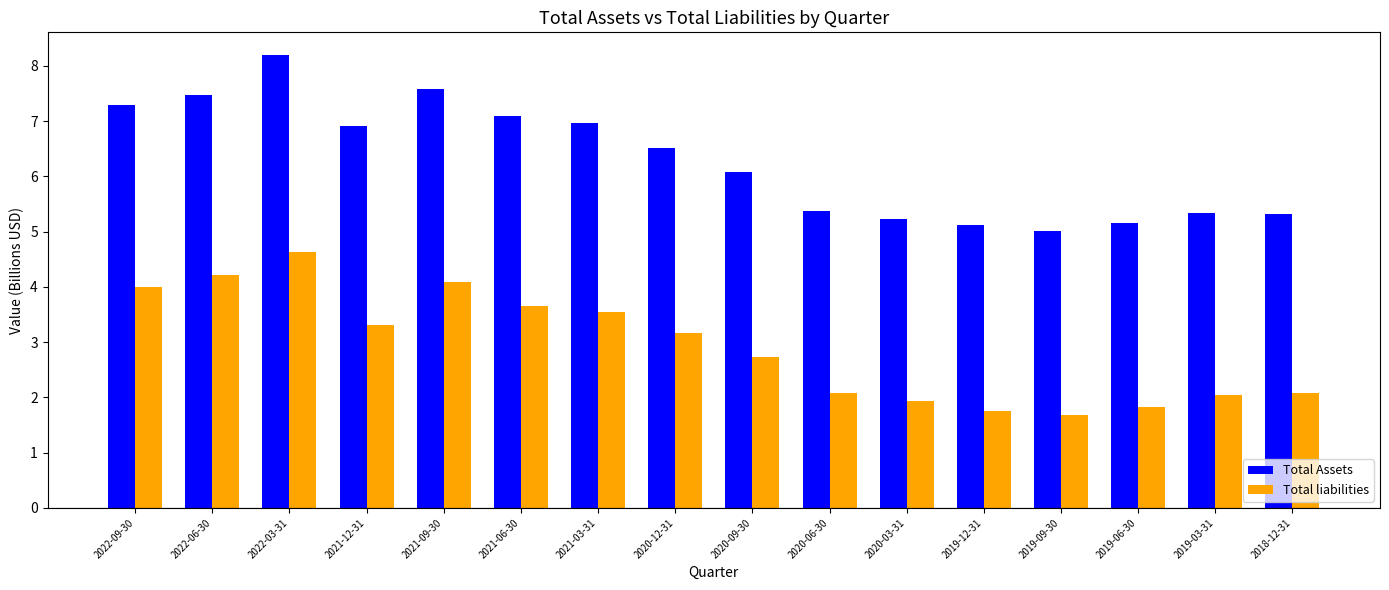

What is the difference between the maximum and minimum values in the Total liabilities series?

2.9